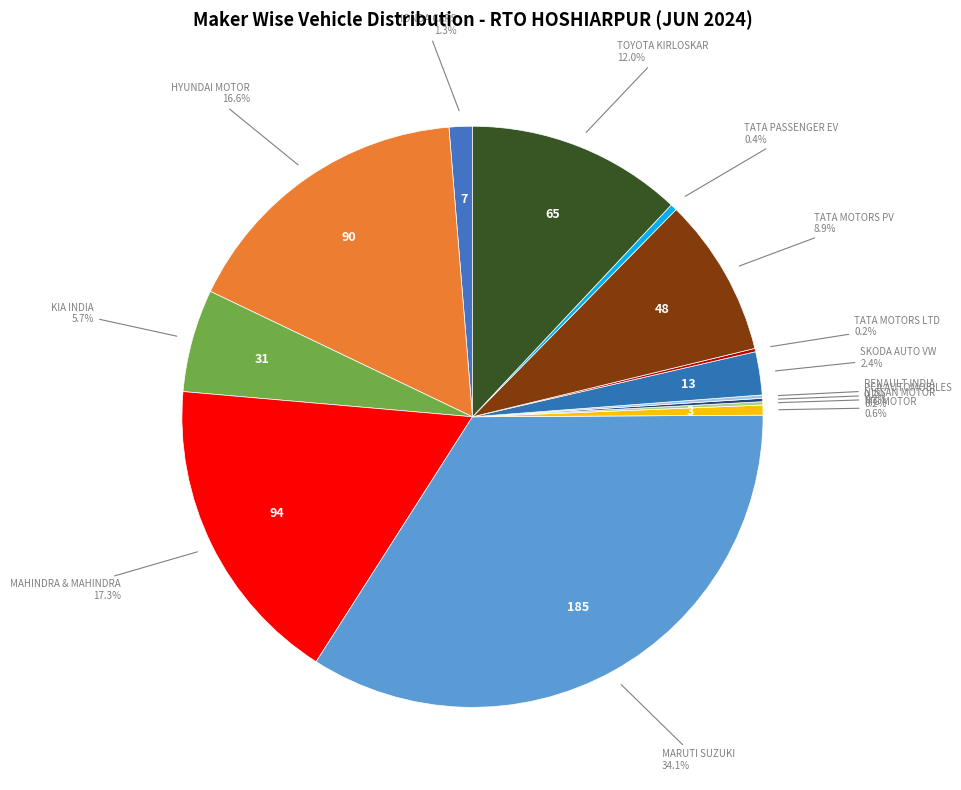

Rank the categories by value from highest to lowest.

MARUTI SUZUKI INDIA LTD, MAHINDRA & MAHINDRA LIMITED, HYUNDAI MOTOR INDIA LTD, TOYOTA KIRLOSKAR MOTOR PVT LTD, TATA MOTORS PASSENGER VEHICLES LTD, KIA INDIA PRIVATE LIMITED, SKODA AUTO VOLKSWAGEN INDIA PVT LTD, HONDA CARS INDIA LTD, MG MOTOR INDIA PVT LTD, TATA PASSENGER ELECTRIC MOBILITY LTD, NISSAN MOTOR INDIA PVT LTD, PCA AUTOMOBILES INDIA PVT LTD, RENAULT INDIA PVT LTD, TATA MOTORS LTD